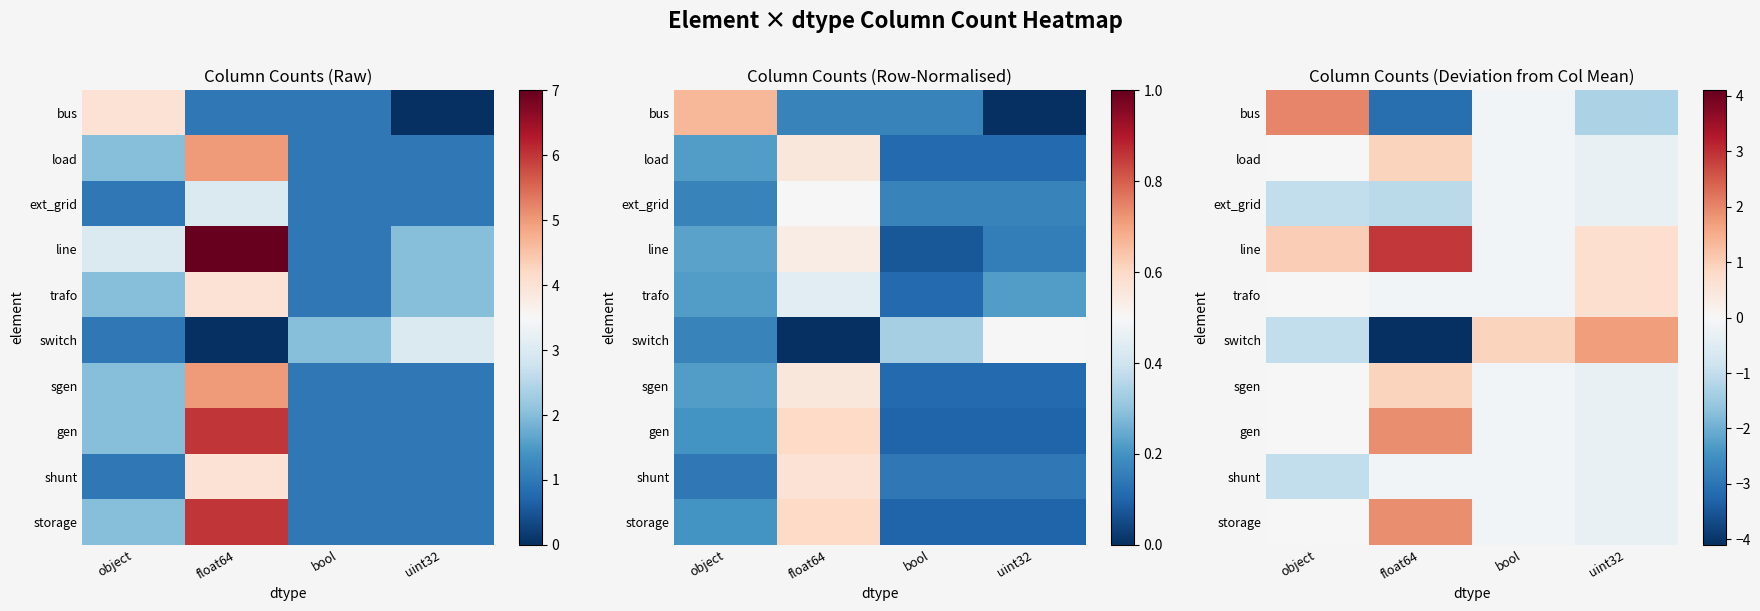

Is it true that bus equals 2.0 at object?

True